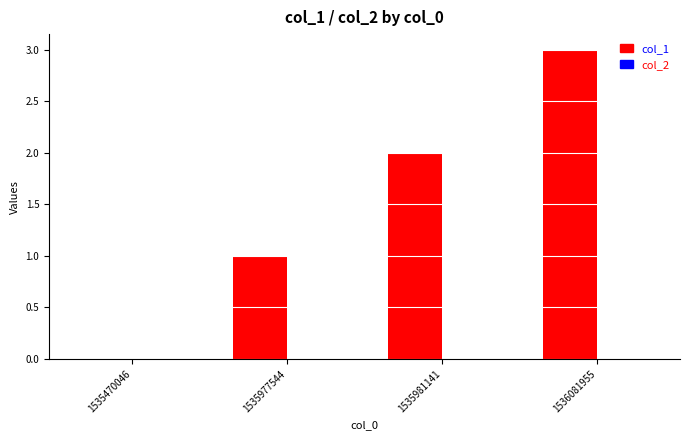

What is the change in value from 1535470046 to 1535977544?

+1